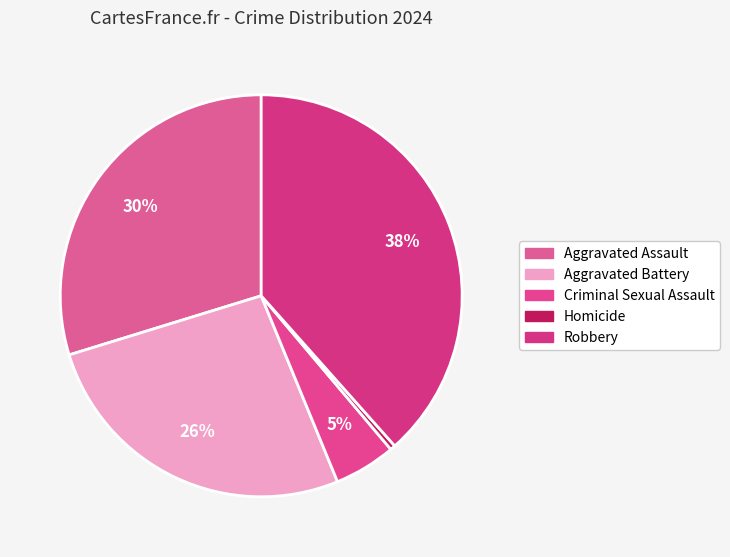

Rank the categories by value from lowest to highest.

Homicide, Criminal Sexual Assault, Aggravated Battery, Aggravated Assault, Robbery